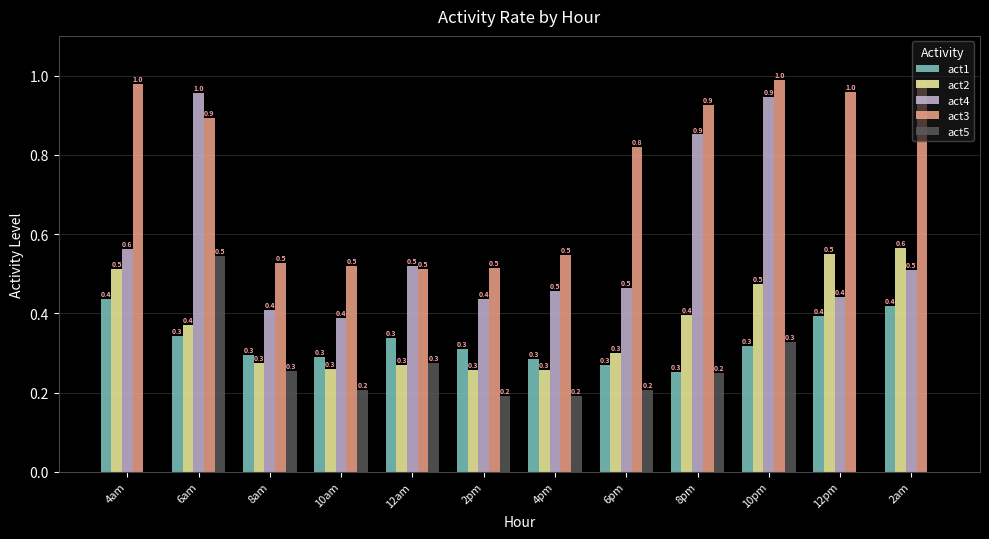

Is it true that act5 equals 0.3 at 12am?

True